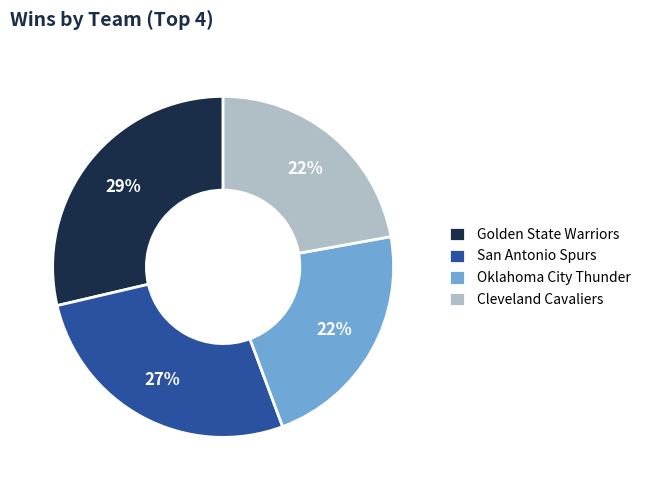

Do San Antonio Spurs and Cleveland Cavaliers together represent more than half of the pie?

No